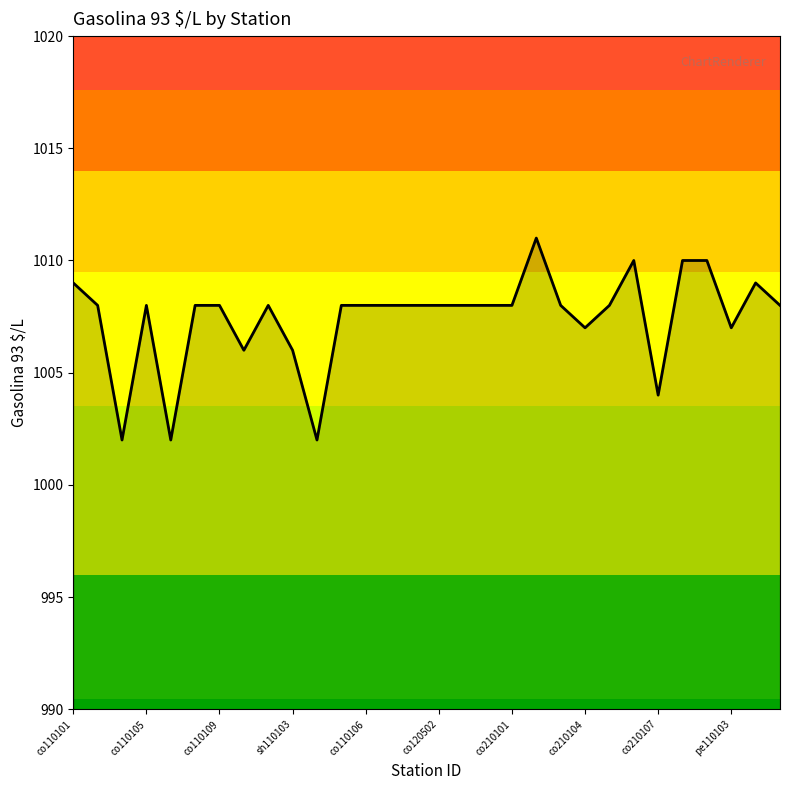

What is the smallest value displayed?

1002